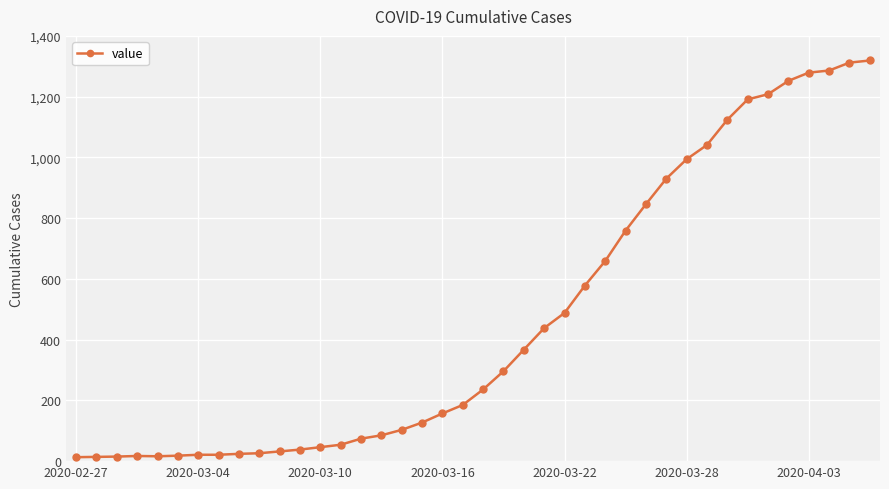

What is the difference between the maximum and minimum values?

1306